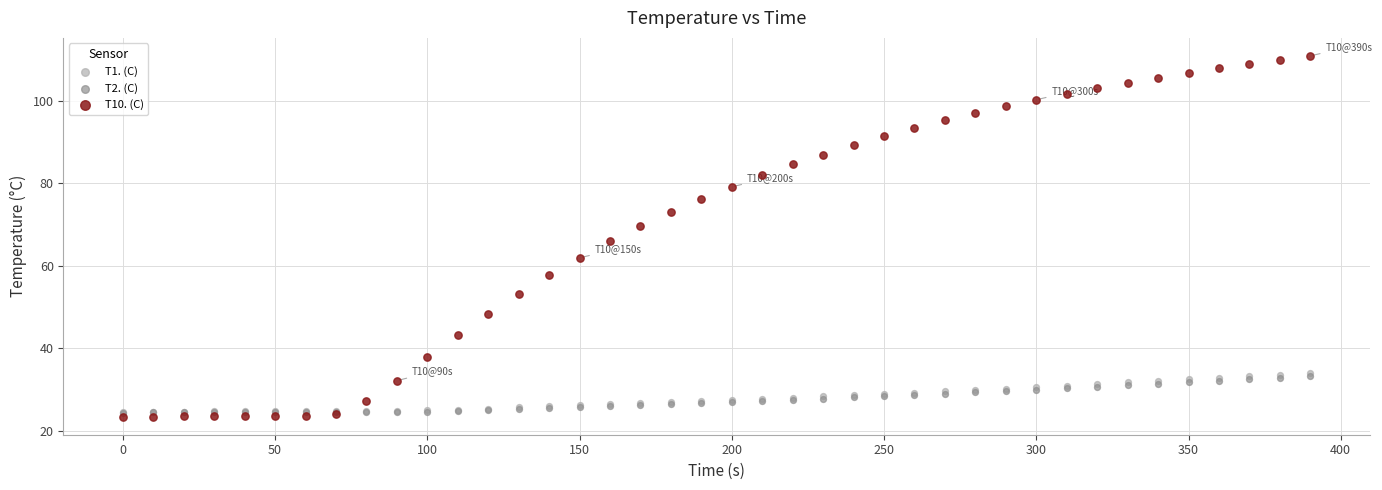

What are all the series names shown in the legend?

T1. (C), T2. (C), T10. (C)